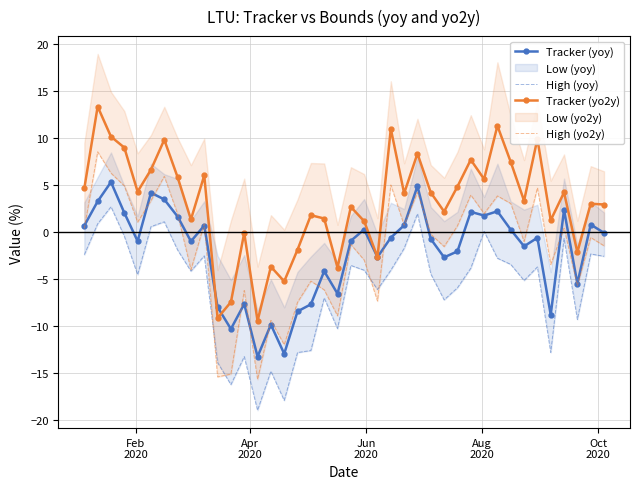

What is the value of the Tracker (yoy) point at the 2nd from the left?

3.2